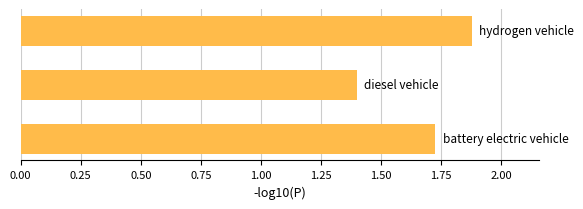

What is the difference between the maximum and minimum values?

0.5